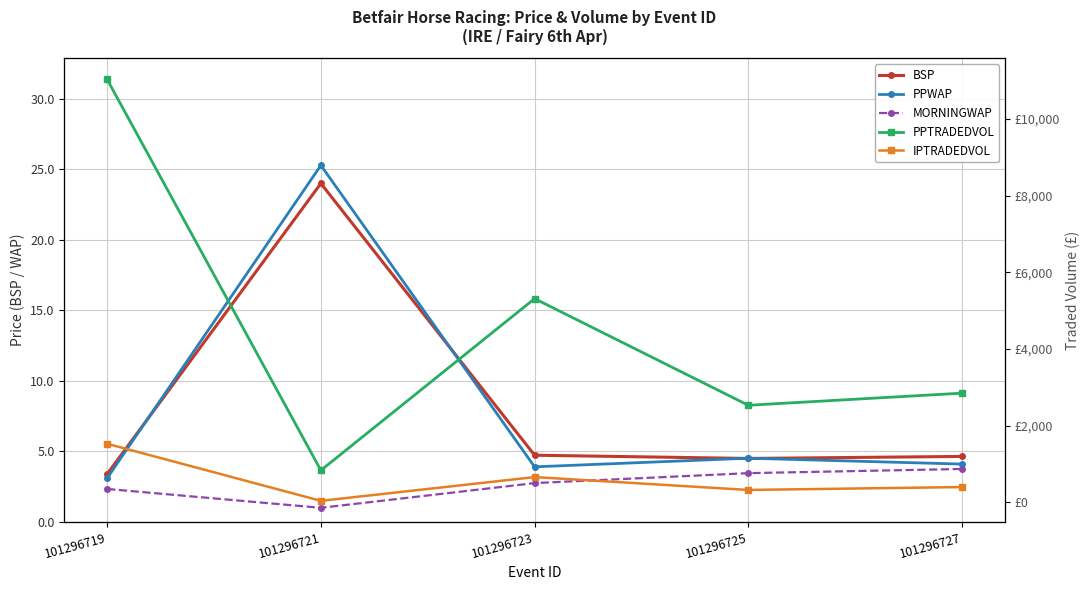

True or false: PPWAP and MORNINGWAP intersect in this chart.

False